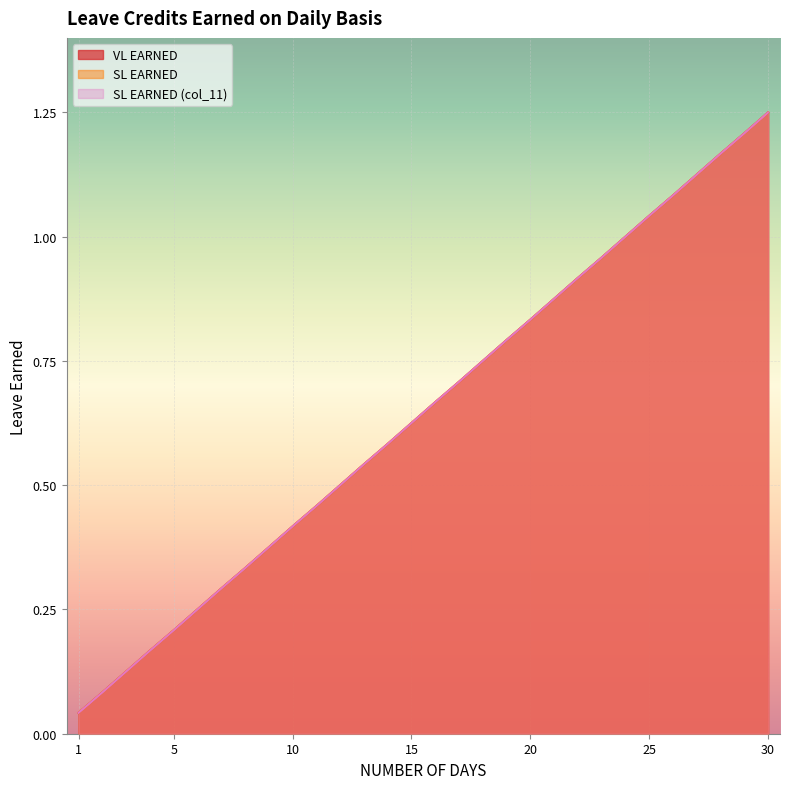

What is the sum of all SL EARNED (col_11) values?

19.4